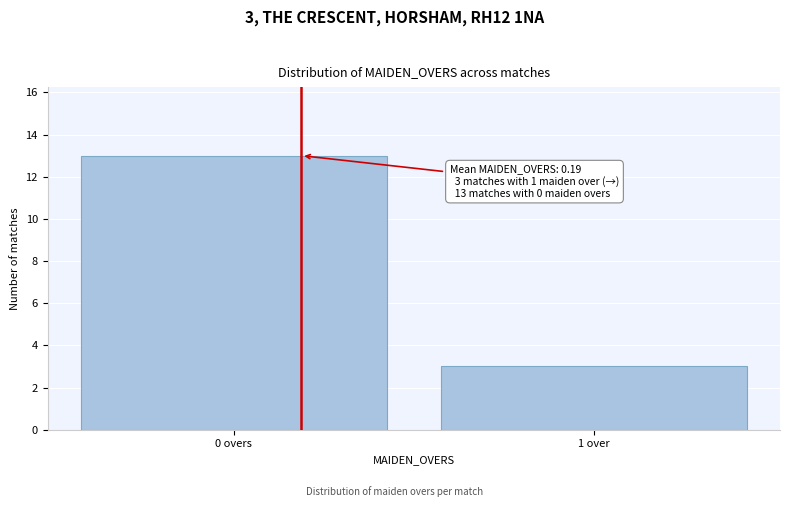

Reading right to left, extract all data points from this chart.

3	13